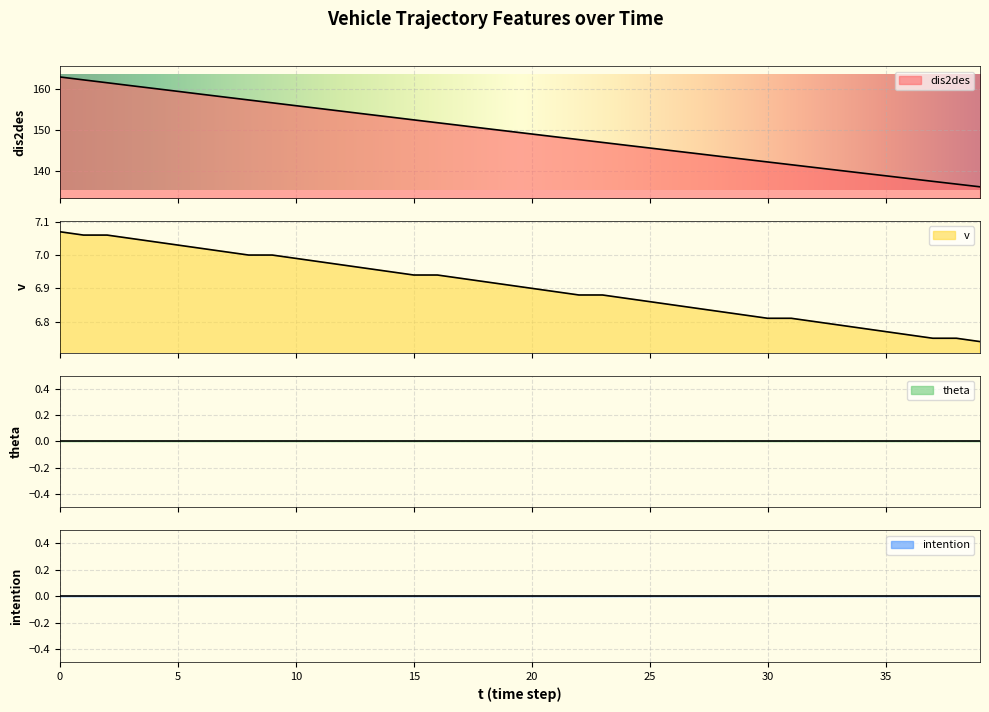

What is the highest value of the v series?

7.1